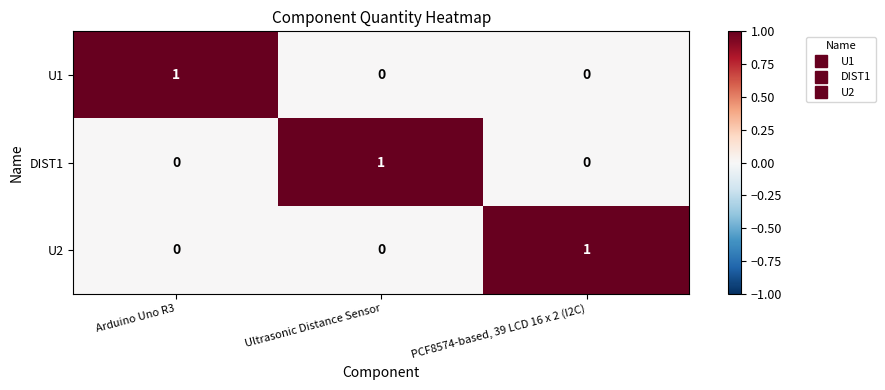

Reading left to right, what are all the values shown in this chart?

U1: Arduino Uno R3=1	Ultrasonic Distance Sensor=0	PCF8574-based, 39 LCD 16 x 2 (I2C)=0
DIST1: Arduino Uno R3=0	Ultrasonic Distance Sensor=1	PCF8574-based, 39 LCD 16 x 2 (I2C)=0
U2: Arduino Uno R3=0	Ultrasonic Distance Sensor=0	PCF8574-based, 39 LCD 16 x 2 (I2C)=1